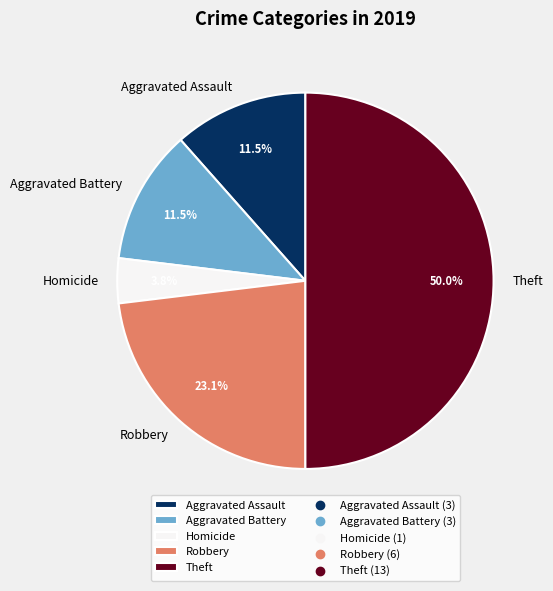

To the nearest percent, what is the average slice percentage?

20%